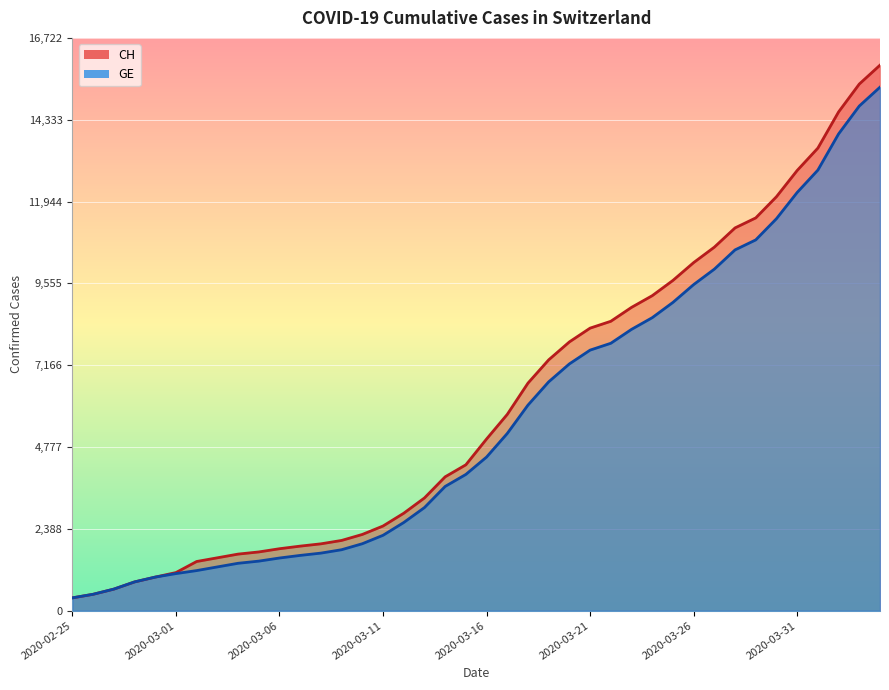

Read the CH value at 2020-03-25, to the nearest 10.

9640